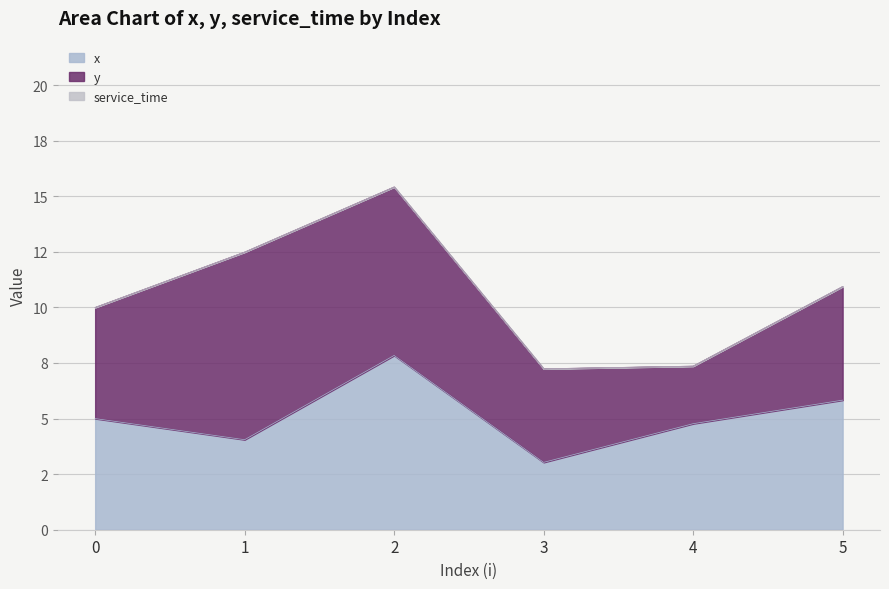

In y, how many points are higher than both neighbors (excluding endpoints)?

1